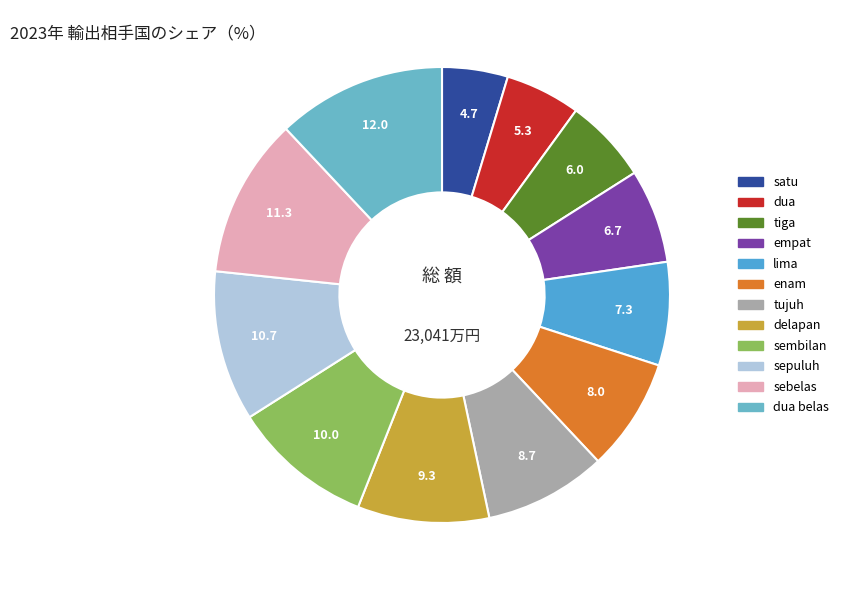

Count the number of slices in the pie.

12